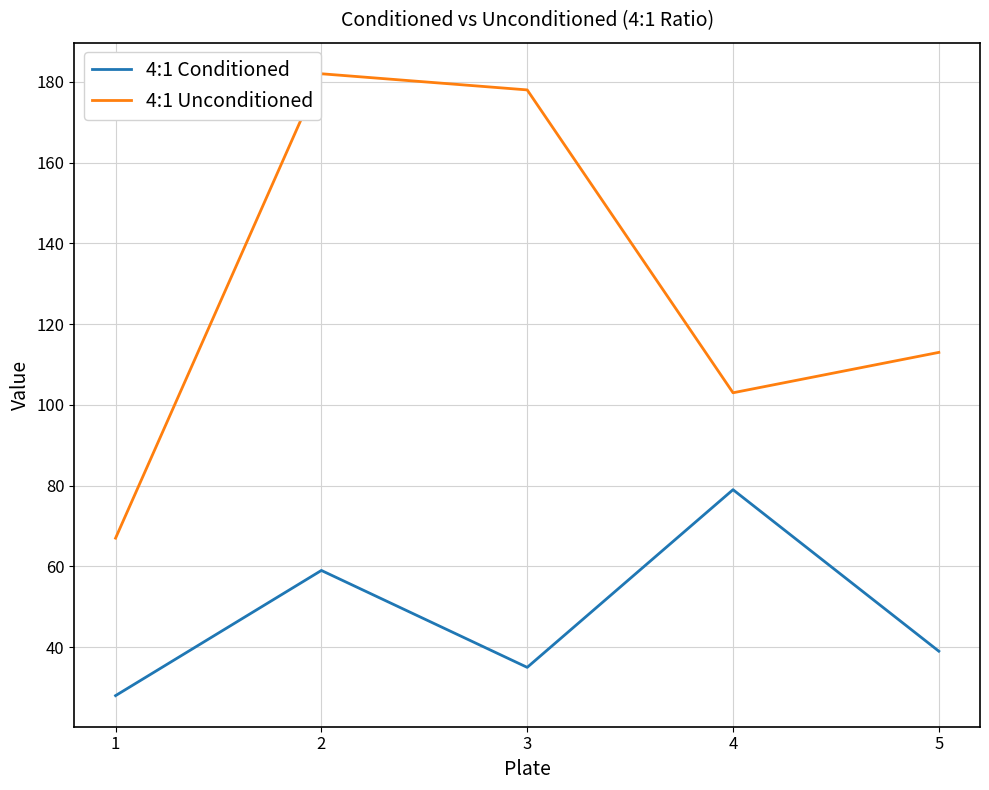

Rank the series by their maximum value, from lowest to highest.

4:1 Conditioned, 4:1 Unconditioned